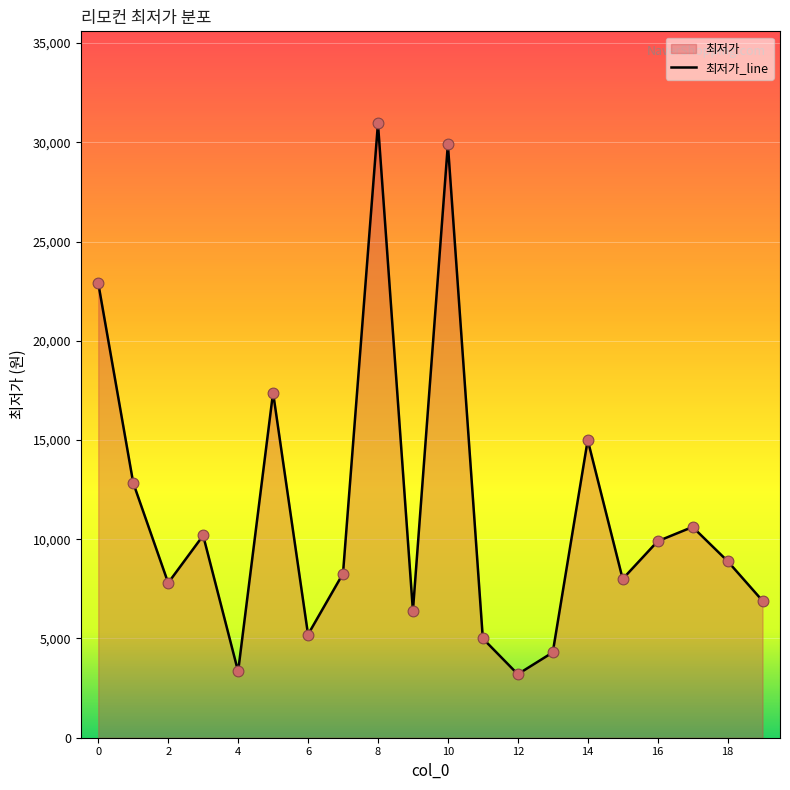

What is the change in value from 4 to 16?

+6560